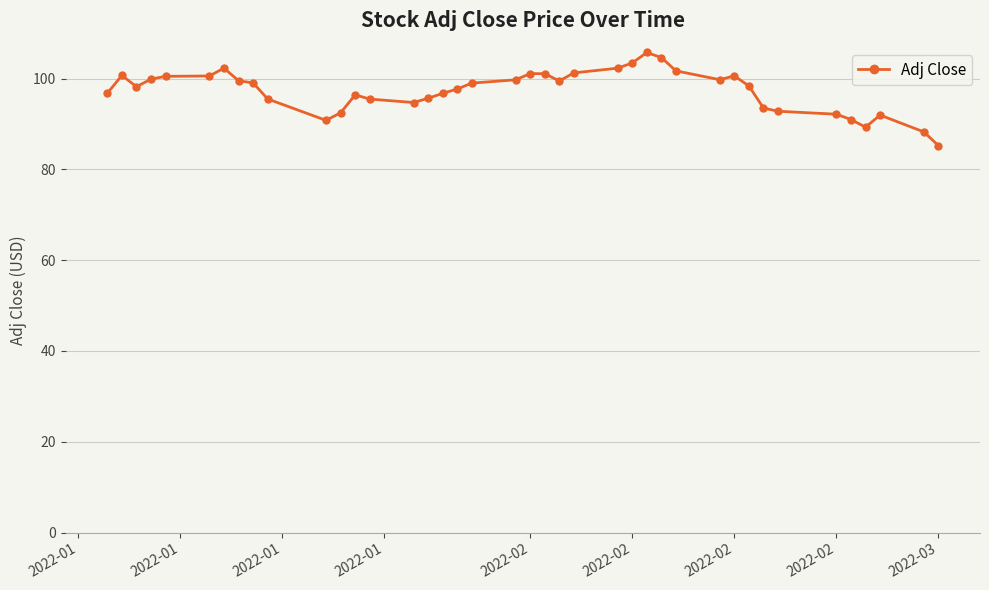

What is the value of the 22nd point from the left?

101.1